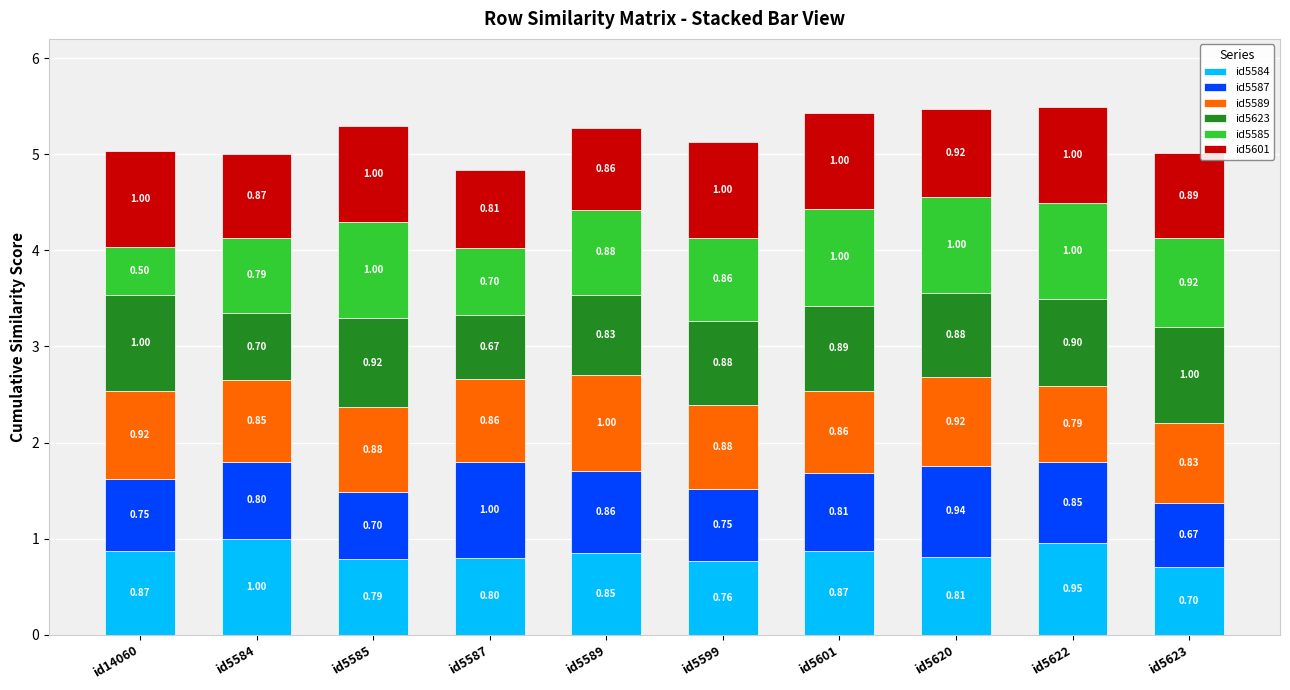

At which category is the sum across all series the highest?

id5622